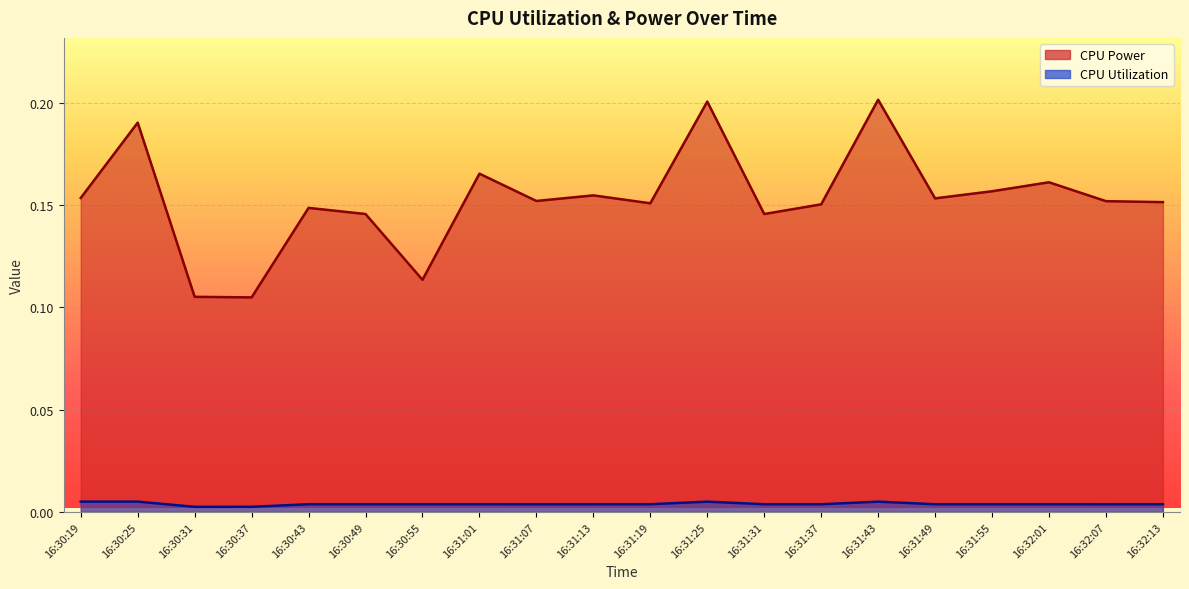

Which series has the largest total across all categories?

CPU Power